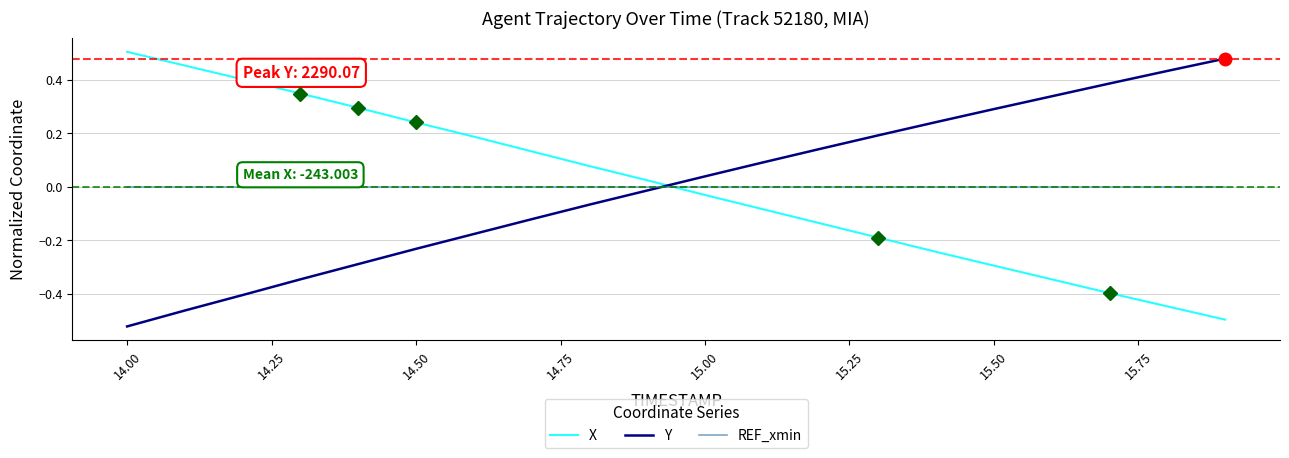

How many times do Y and REF_xmin cross each other?

1